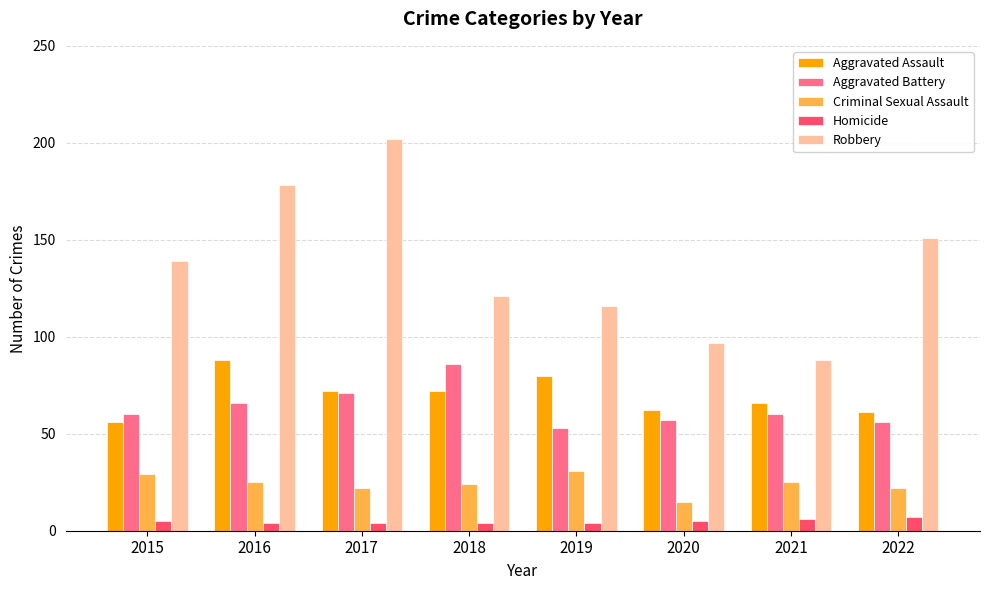

Rank the categories by Robbery value from highest to lowest.

2017, 2016, 2022, 2015, 2018, 2019, 2020, 2021